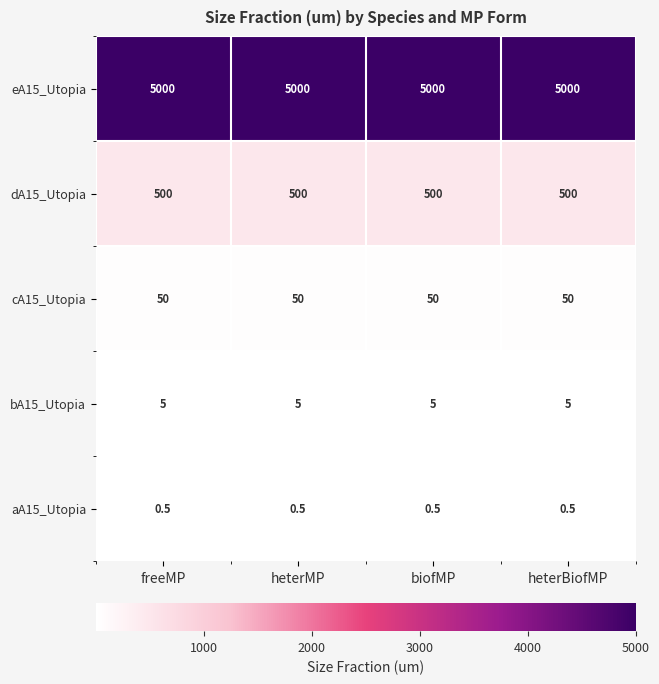

What is the minimum value shown in the chart?

0.5